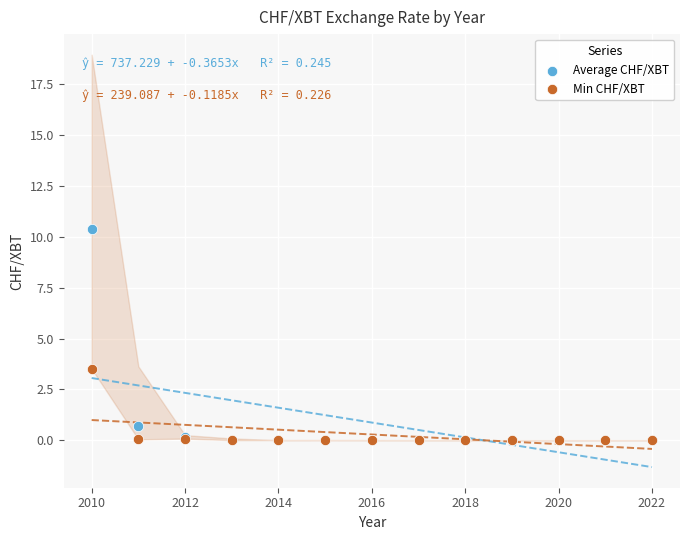

Which series reaches the maximum Y coordinate?

Average CHF/XBT